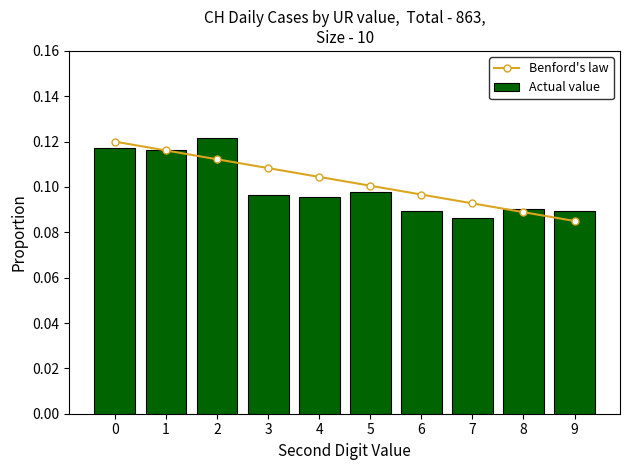

How many Actual value values are between 0 and 1?

10